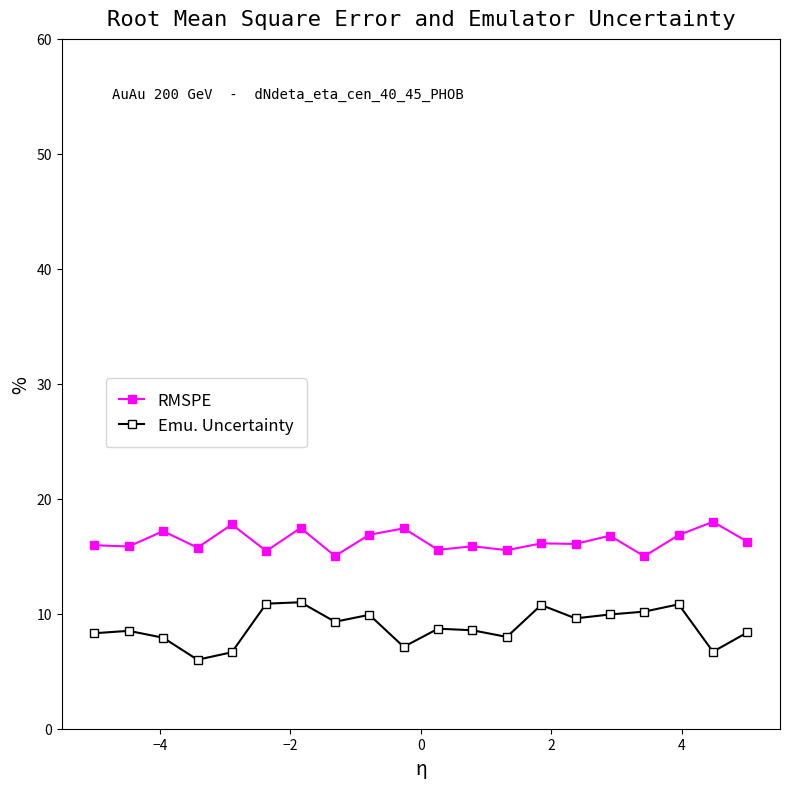

What is the sum of all RMSPE values?

326.8